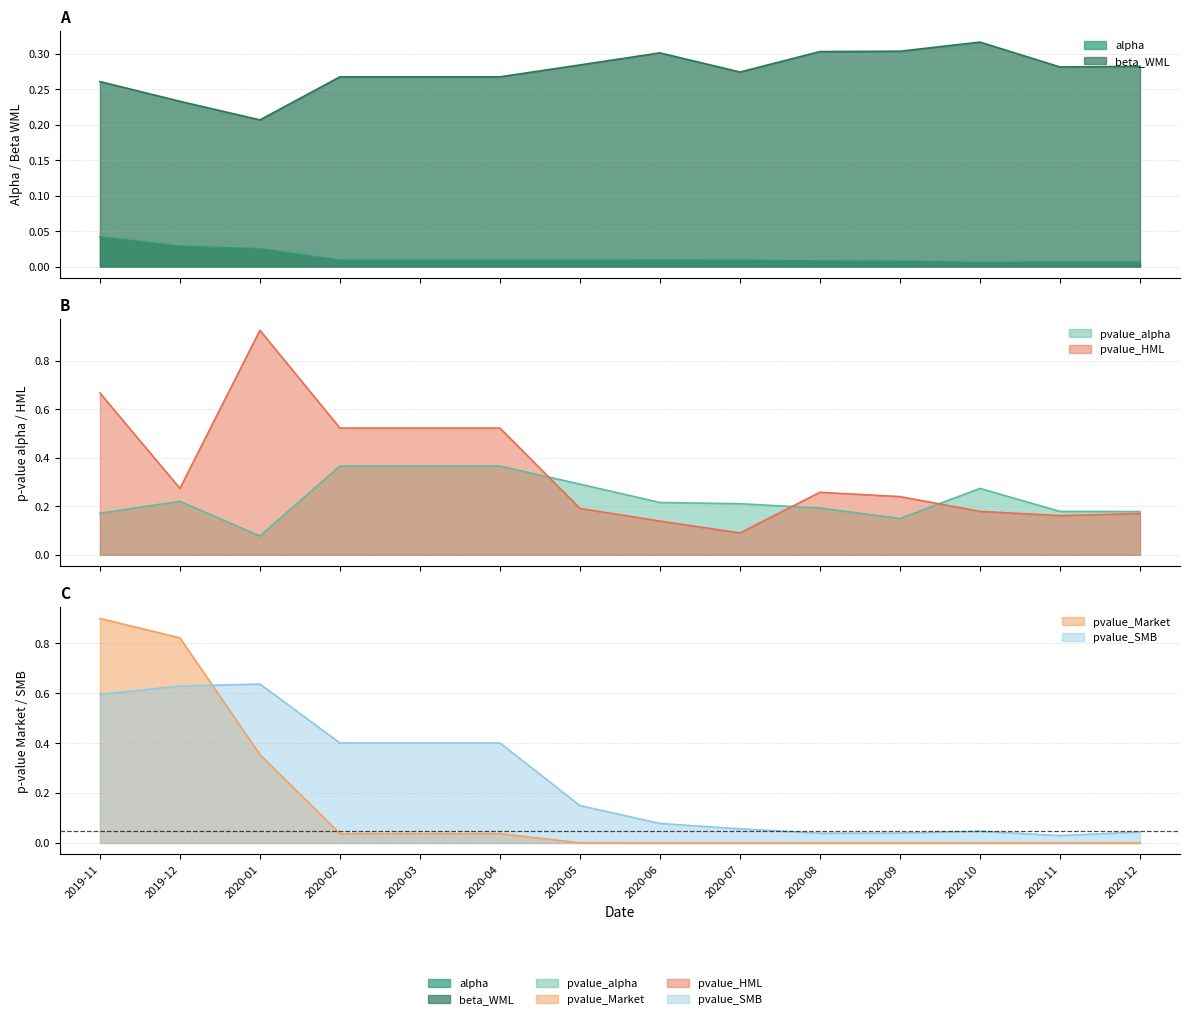

Reading right to left, extract all data points from this chart.

alpha: 2020-12=0.0	2020-11=0.0	2020-10=0.0	2020-09=0.0	2020-08=0.0	2020-07=0.0	2020-06=0.0	2020-05=0.0	2020-04=0.0	2020-03=0.0	2020-02=0.0	2020-01=0.0	2019-12=0.0	2019-11=0.0
beta_WML: 2020-12=0.3	2020-11=0.3	2020-10=0.3	2020-09=0.3	2020-08=0.3	2020-07=0.3	2020-06=0.3	2020-05=0.3	2020-04=0.3	2020-03=0.3	2020-02=0.3	2020-01=0.2	2019-12=0.2	2019-11=0.3
pvalue_alpha: 2020-12=0.2	2020-11=0.2	2020-10=0.3	2020-09=0.1	2020-08=0.2	2020-07=0.2	2020-06=0.2	2020-05=0.3	2020-04=0.4	2020-03=0.4	2020-02=0.4	2020-01=0.1	2019-12=0.2	2019-11=0.2
pvalue_Market: 2020-12=0.0	2020-11=0.0	2020-10=0.0	2020-09=0.0	2020-08=0.0	2020-07=0.0	2020-06=0.0	2020-05=0.0	2020-04=0.0	2020-03=0.0	2020-02=0.0	2020-01=0.4	2019-12=0.8	2019-11=0.9
pvalue_HML: 2020-12=0.2	2020-11=0.2	2020-10=0.2	2020-09=0.2	2020-08=0.3	2020-07=0.1	2020-06=0.1	2020-05=0.2	2020-04=0.5	2020-03=0.5	2020-02=0.5	2020-01=0.9	2019-12=0.3	2019-11=0.7
pvalue_SMB: 2020-12=0.0	2020-11=0.0	2020-10=0.0	2020-09=0.0	2020-08=0.0	2020-07=0.1	2020-06=0.1	2020-05=0.1	2020-04=0.4	2020-03=0.4	2020-02=0.4	2020-01=0.6	2019-12=0.6	2019-11=0.6